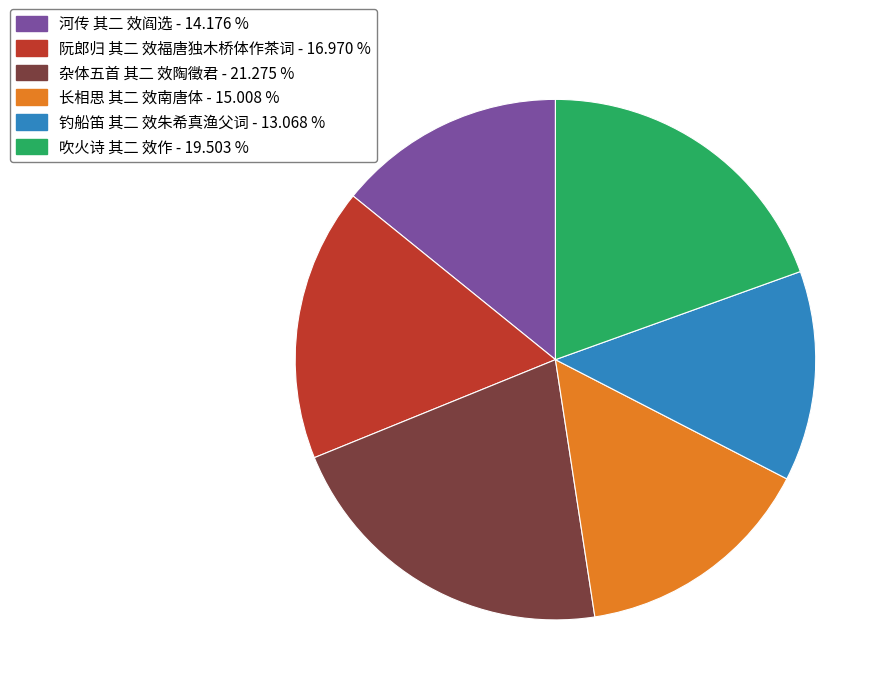

True or false: 吹火诗 其二 效作 accounts for 20% of the total.

True